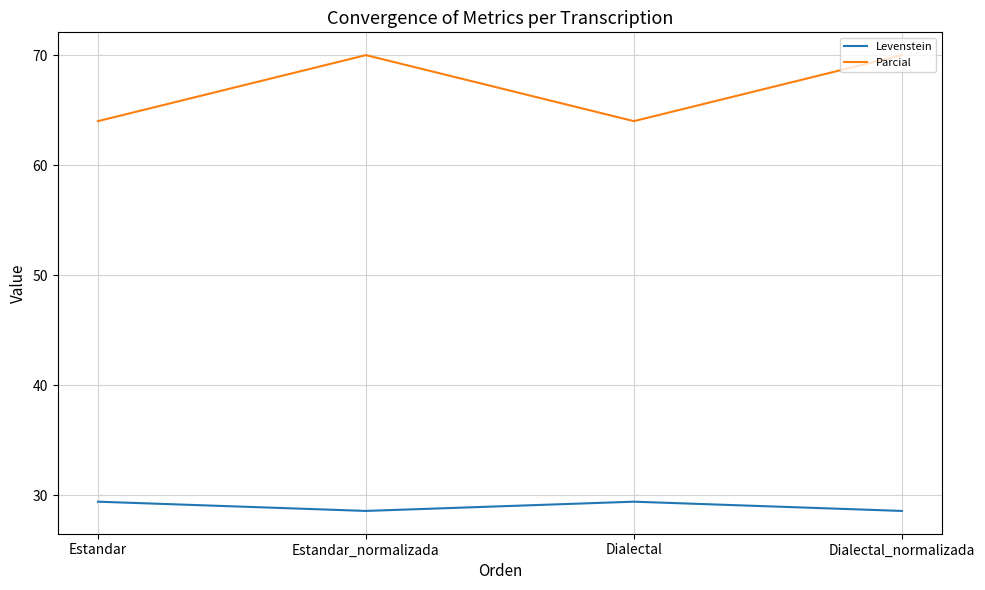

True or false: Parcial and Levenstein cross at least once.

False